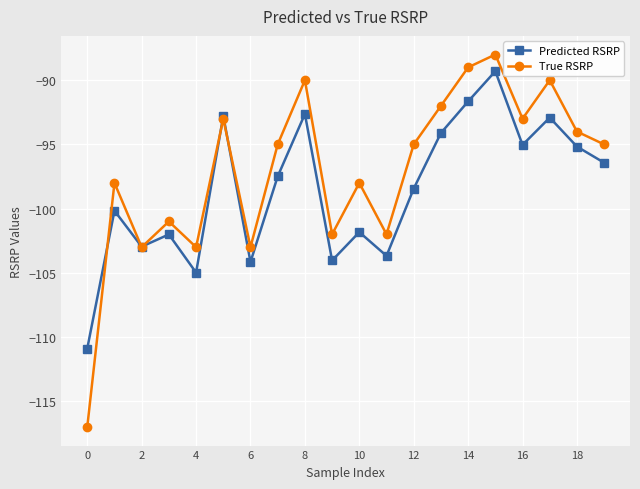

What are all the series names shown in the legend?

Predicted RSRP, True RSRP